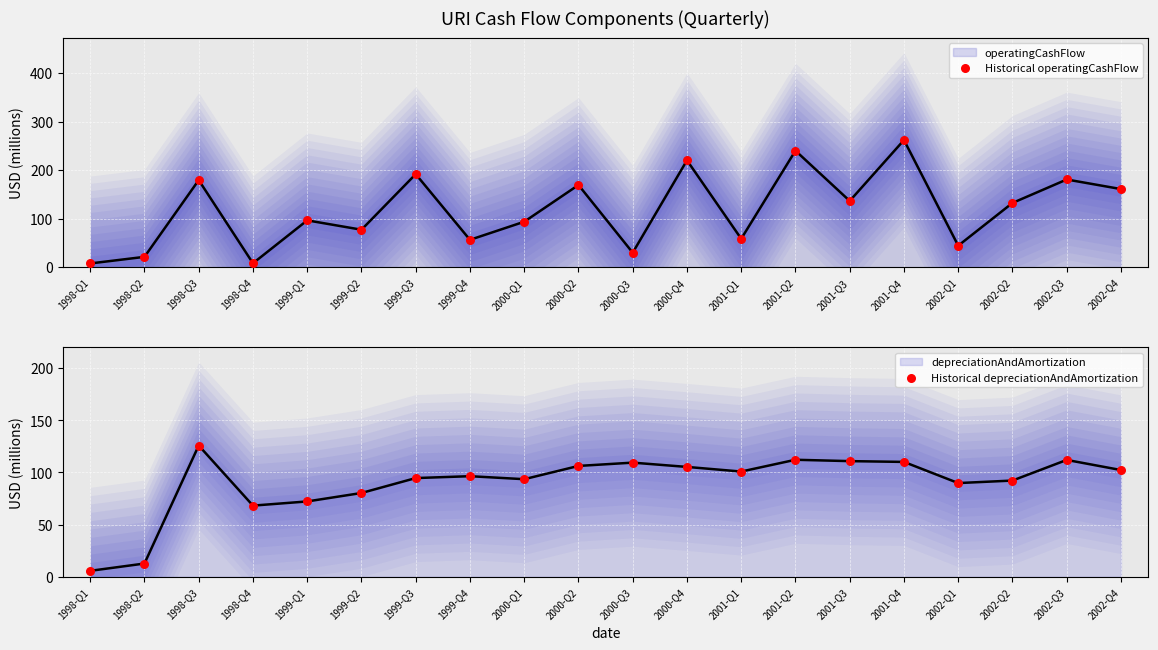

Which series has the largest Y range (max minus min)?

Historical operatingCashFlow